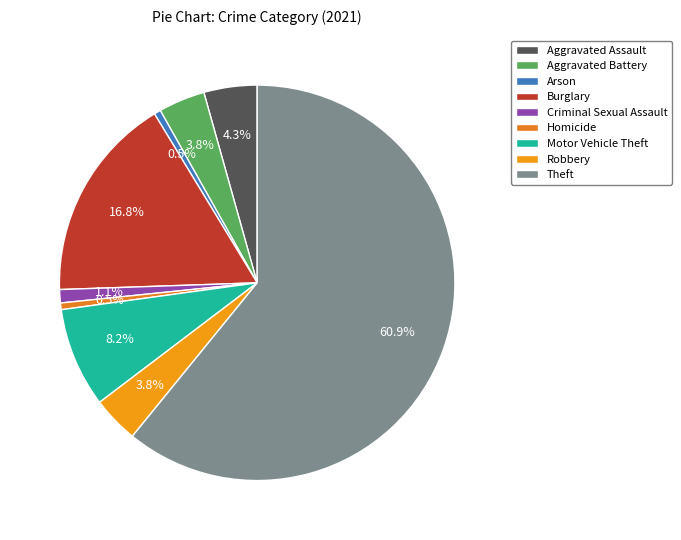

Is the sum of Criminal Sexual Assault and Aggravated Battery greater than half?

No